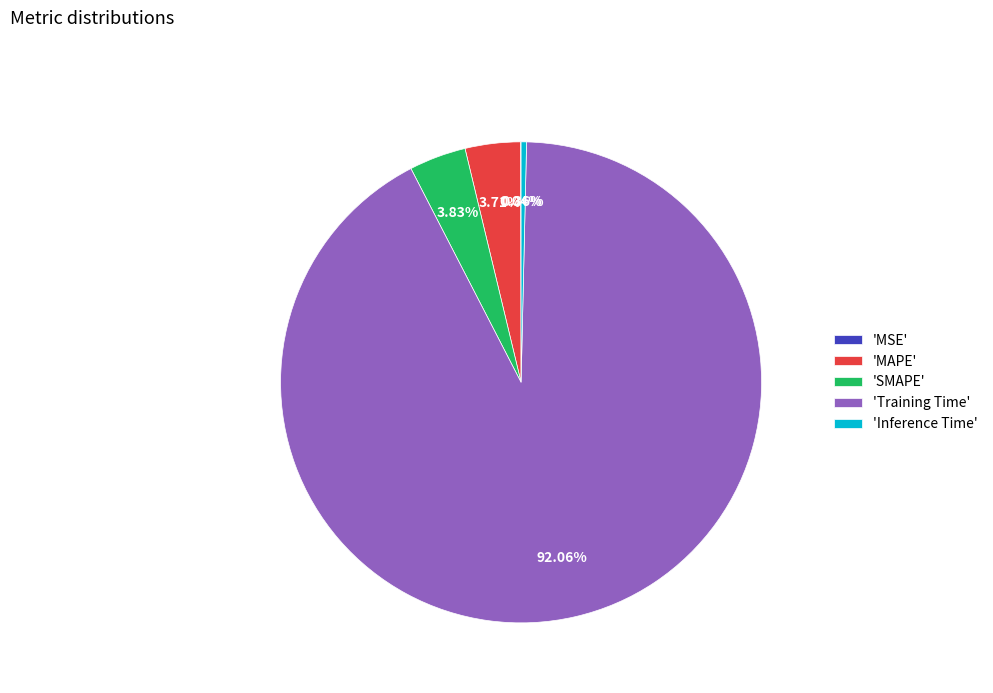

Which slice is the largest?

'Training Time'